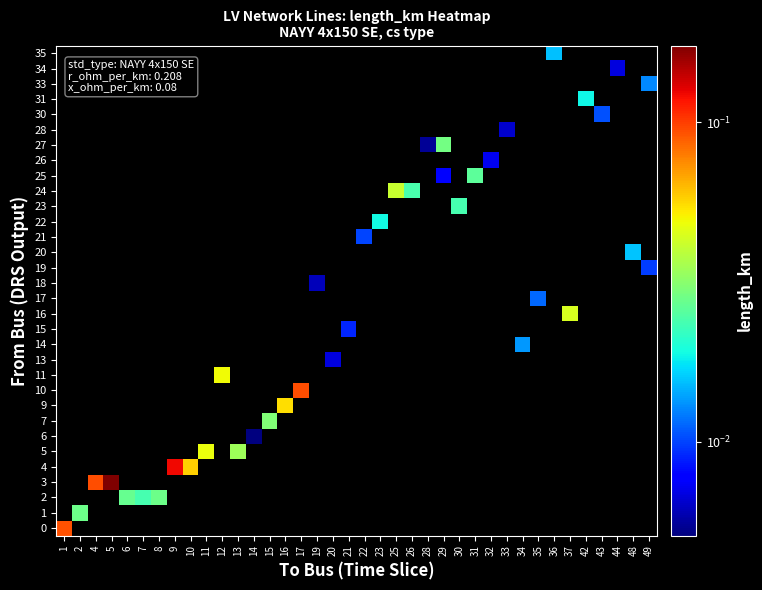

Which series has the largest total across all categories?

3